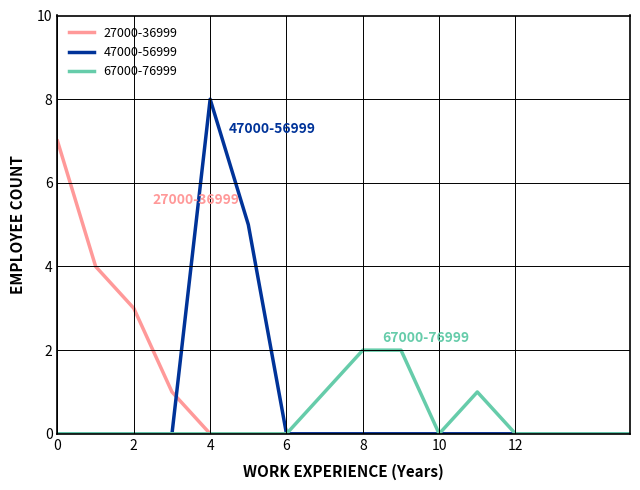

Rank the series by their maximum value, from highest to lowest.

47000-56999, 27000-36999, 67000-76999